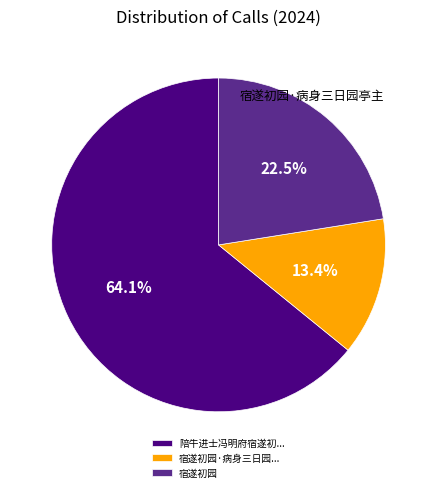

Does 陪牛进士冯明府宿遂初... represent more than half of the total?

Yes